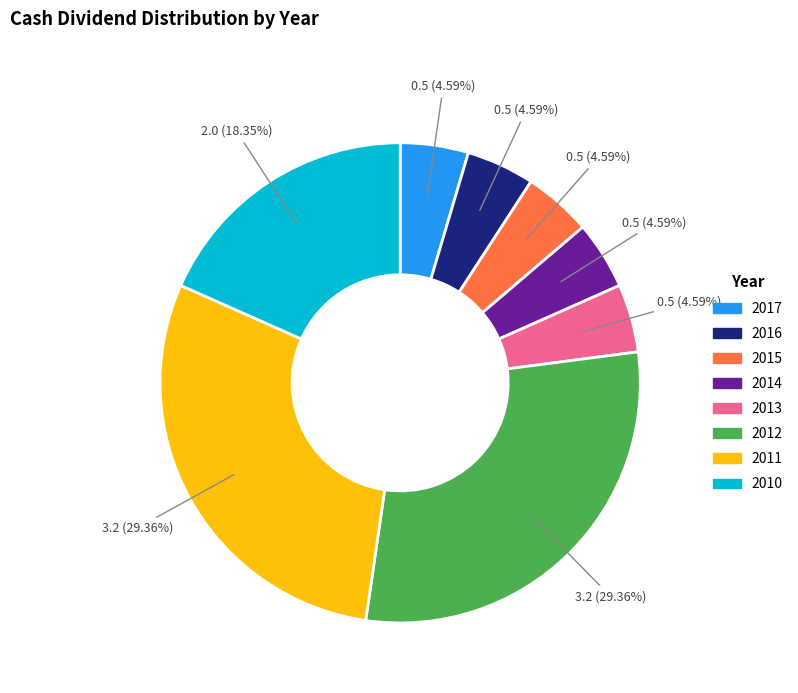

How many segments does this pie chart have?

8